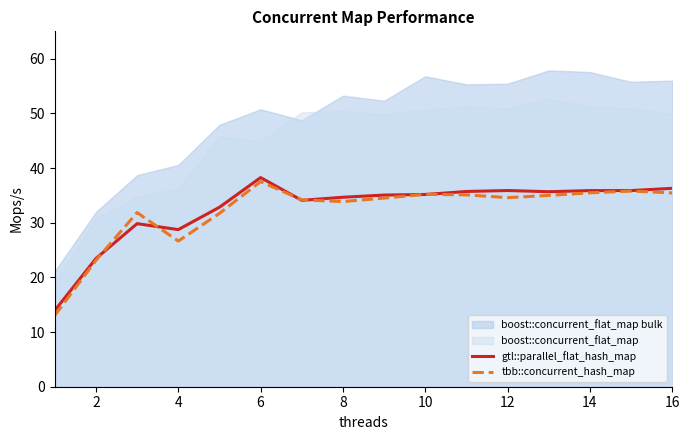

The gtl::parallel_flat_hash_map series shows 38.3 at 6. True or false?

True